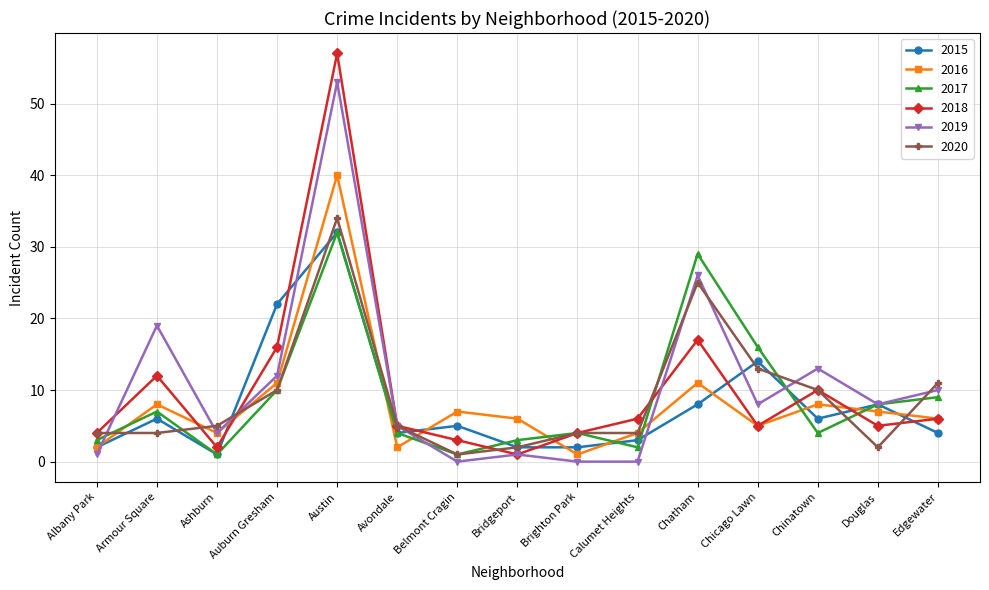

Which series has the widest spread of values?

2018